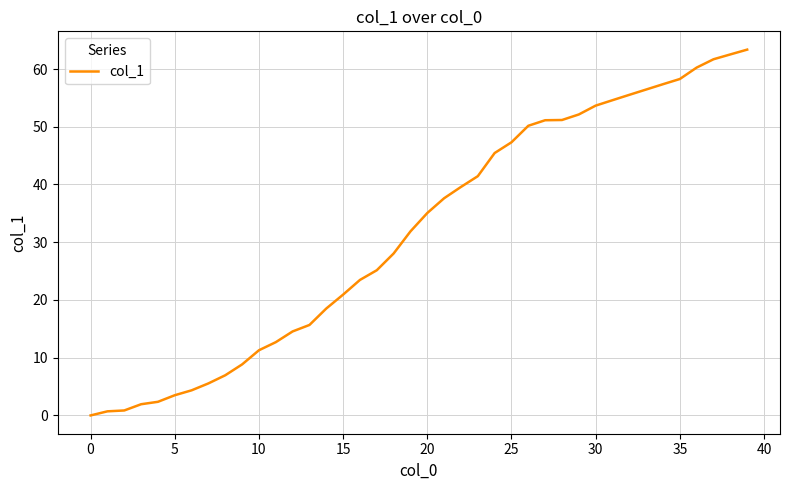

What is the greatest value displayed?

63.4